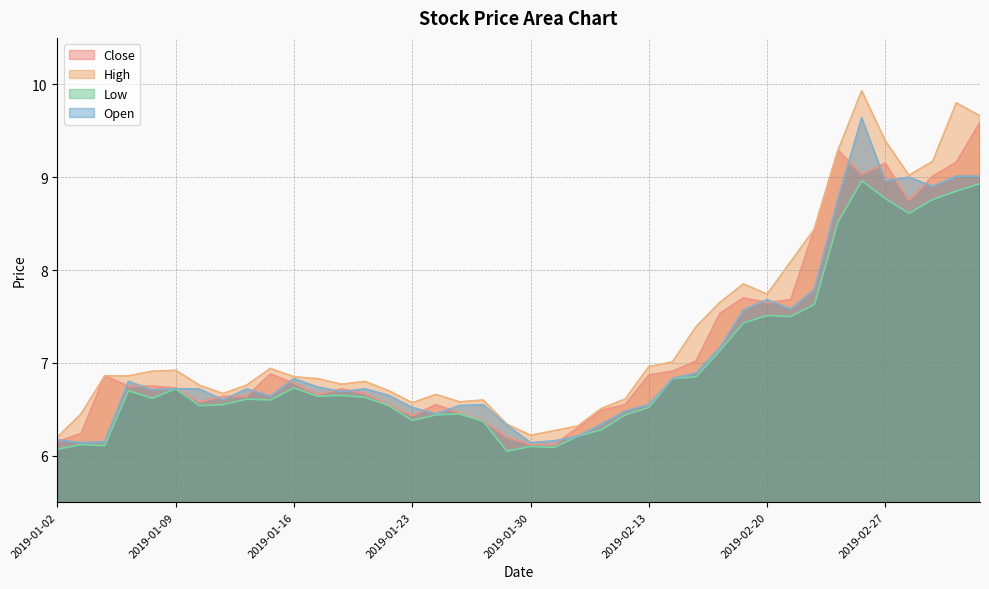

Reading left to right, what are all the values shown in this chart?

close: 2019-01-02=6.2	2019-01-03=6.2	2019-01-04=6.9	2019-01-07=6.8	2019-01-08=6.8	2019-01-09=6.7	2019-01-10=6.6	2019-01-11=6.6	2019-01-14=6.6	2019-01-15=6.9	2019-01-16=6.8	2019-01-17=6.7	2019-01-18=6.7	2019-01-21=6.7	2019-01-22=6.5	2019-01-23=6.4	2019-01-24=6.5	2019-01-25=6.5	2019-01-28=6.4	2019-01-29=6.2	2019-01-30=6.1	2019-01-31=6.1	2019-02-01=6.3	2019-02-11=6.5	2019-02-12=6.5	2019-02-13=6.9	2019-02-14=6.9	2019-02-15=7.0	2019-02-18=7.5	2019-02-19=7.7	2019-02-20=7.7	2019-02-21=7.7	2019-02-22=8.4	2019-02-25=9.3	2019-02-26=9.0	2019-02-27=9.2	2019-02-28=8.8	2019-03-01=9.0	2019-03-04=9.2	2019-03-05=9.6
high: 2019-01-02=6.2	2019-01-03=6.5	2019-01-04=6.9	2019-01-07=6.9	2019-01-08=6.9	2019-01-09=6.9	2019-01-10=6.8	2019-01-11=6.7	2019-01-14=6.8	2019-01-15=6.9	2019-01-16=6.8	2019-01-17=6.8	2019-01-18=6.8	2019-01-21=6.8	2019-01-22=6.7	2019-01-23=6.6	2019-01-24=6.7	2019-01-25=6.6	2019-01-28=6.6	2019-01-29=6.3	2019-01-30=6.2	2019-01-31=6.3	2019-02-01=6.3	2019-02-11=6.5	2019-02-12=6.6	2019-02-13=7.0	2019-02-14=7.0	2019-02-15=7.4	2019-02-18=7.7	2019-02-19=7.8	2019-02-20=7.7	2019-02-21=8.1	2019-02-22=8.4	2019-02-25=9.3	2019-02-26=9.9	2019-02-27=9.4	2019-02-28=9.0	2019-03-01=9.2	2019-03-04=9.8	2019-03-05=9.7
low: 2019-01-02=6.1	2019-01-03=6.1	2019-01-04=6.1	2019-01-07=6.7	2019-01-08=6.6	2019-01-09=6.7	2019-01-10=6.5	2019-01-11=6.5	2019-01-14=6.6	2019-01-15=6.6	2019-01-16=6.7	2019-01-17=6.6	2019-01-18=6.7	2019-01-21=6.6	2019-01-22=6.5	2019-01-23=6.4	2019-01-24=6.4	2019-01-25=6.5	2019-01-28=6.4	2019-01-29=6.0	2019-01-30=6.1	2019-01-31=6.1	2019-02-01=6.2	2019-02-11=6.3	2019-02-12=6.4	2019-02-13=6.5	2019-02-14=6.8	2019-02-15=6.8	2019-02-18=7.1	2019-02-19=7.4	2019-02-20=7.5	2019-02-21=7.5	2019-02-22=7.6	2019-02-25=8.5	2019-02-26=9.0	2019-02-27=8.8	2019-02-28=8.6	2019-03-01=8.8	2019-03-04=8.8	2019-03-05=8.9
open: 2019-01-02=6.2	2019-01-03=6.1	2019-01-04=6.2	2019-01-07=6.8	2019-01-08=6.7	2019-01-09=6.7	2019-01-10=6.7	2019-01-11=6.6	2019-01-14=6.7	2019-01-15=6.6	2019-01-16=6.8	2019-01-17=6.7	2019-01-18=6.7	2019-01-21=6.7	2019-01-22=6.7	2019-01-23=6.5	2019-01-24=6.5	2019-01-25=6.5	2019-01-28=6.5	2019-01-29=6.3	2019-01-30=6.1	2019-01-31=6.2	2019-02-01=6.2	2019-02-11=6.3	2019-02-12=6.5	2019-02-13=6.5	2019-02-14=6.8	2019-02-15=6.9	2019-02-18=7.2	2019-02-19=7.6	2019-02-20=7.7	2019-02-21=7.6	2019-02-22=7.8	2019-02-25=8.8	2019-02-26=9.6	2019-02-27=9.0	2019-02-28=9.0	2019-03-01=8.9	2019-03-04=9.0	2019-03-05=9.0